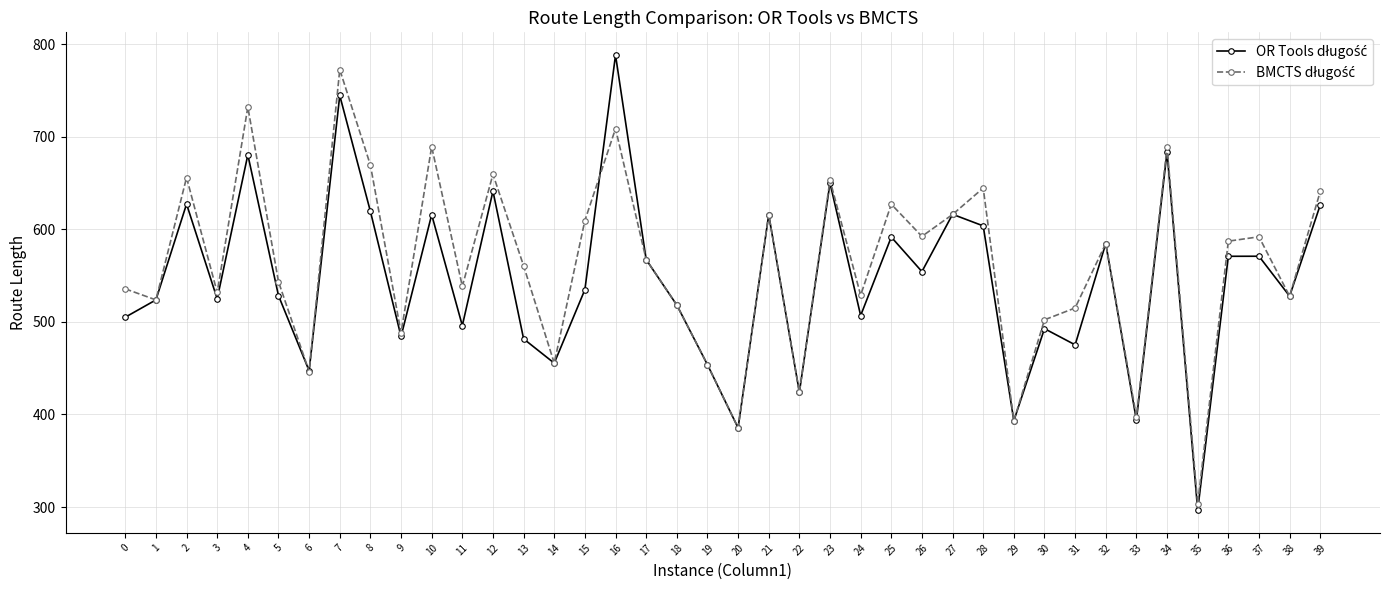

Which label corresponds to the smallest value in the chart?

35